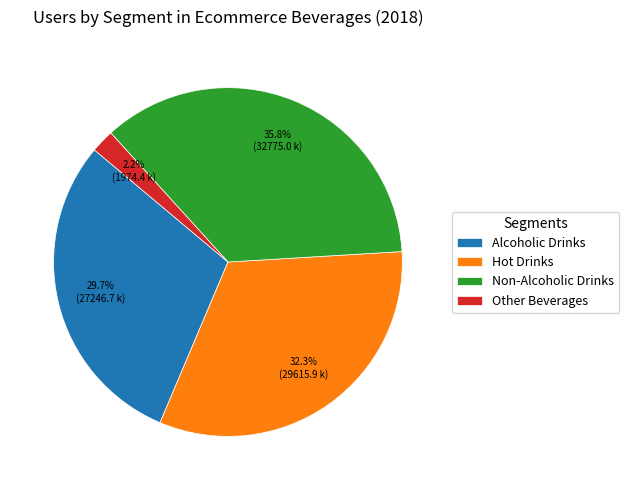

Is Alcoholic Drinks the majority of the pie?

No